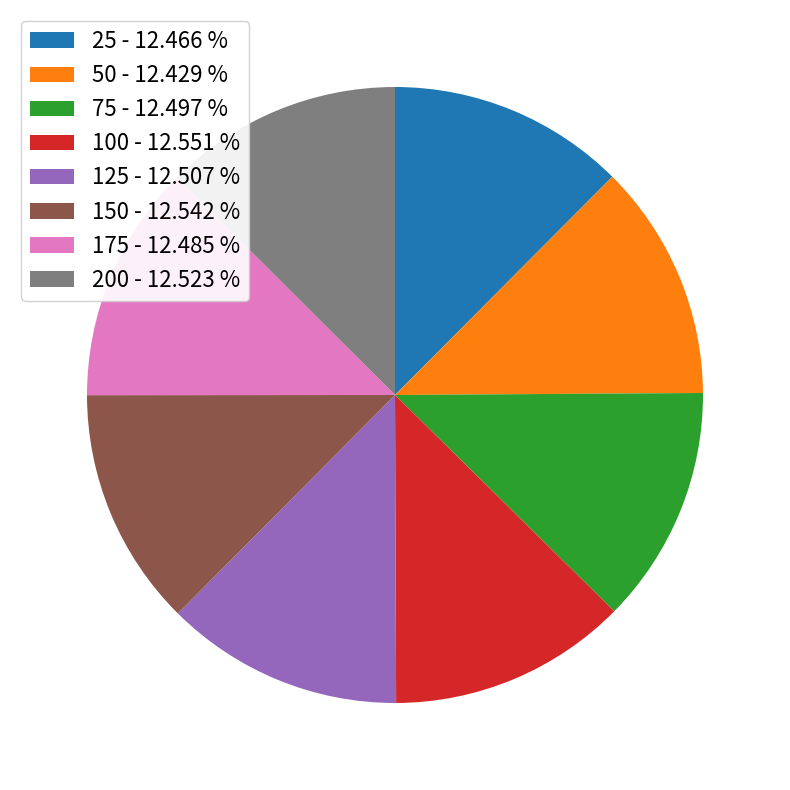

Combined, do 75 - 12.497 % and 175 - 12.485 % account for over 50%?

No